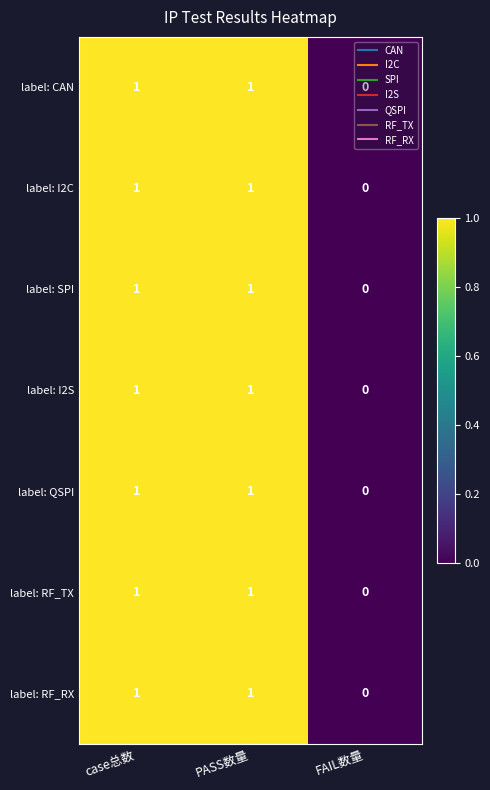

How many data points in label: CAN are less than 1?

1